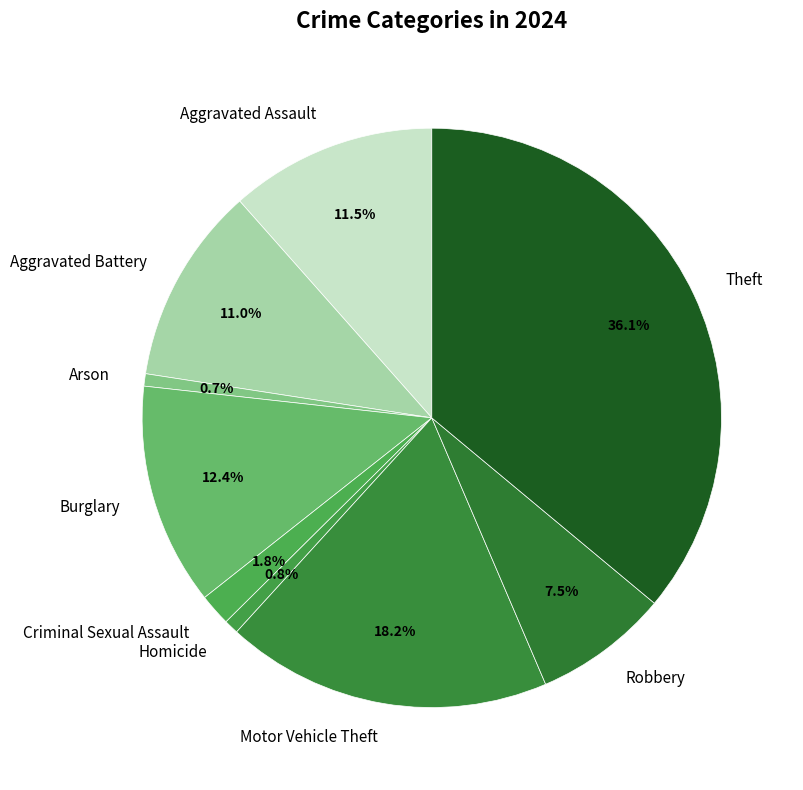

What is the largest slice in the pie chart?

Theft